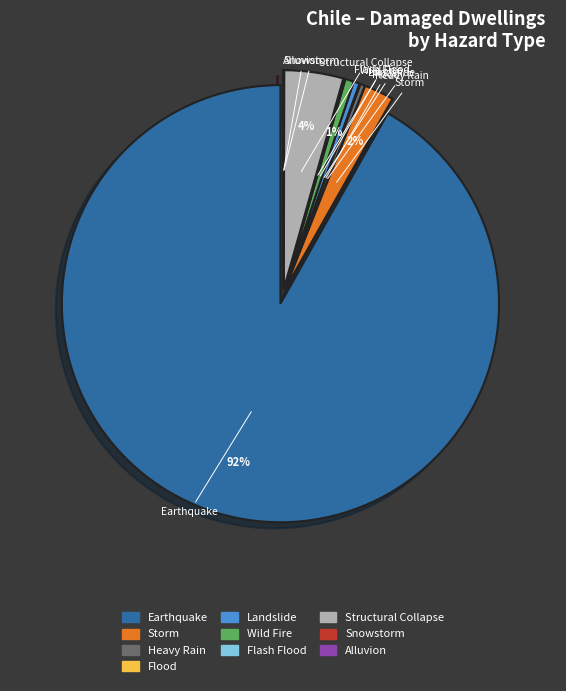

Is the sum of Wild Fire and Earthquake greater than half?

Yes